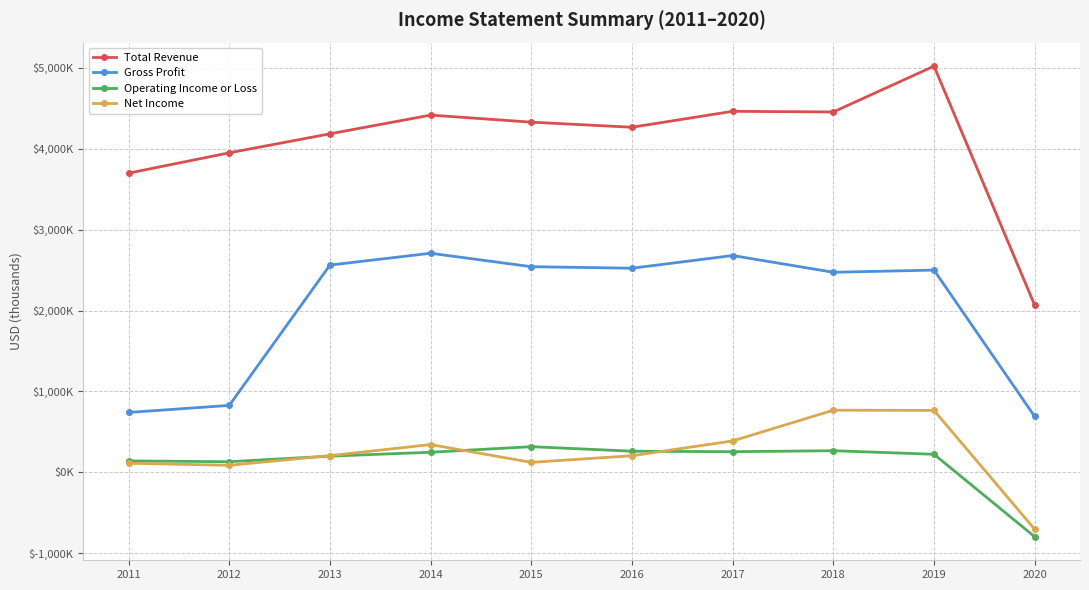

True or false: Total Revenue and Net Income intersect in this chart.

False